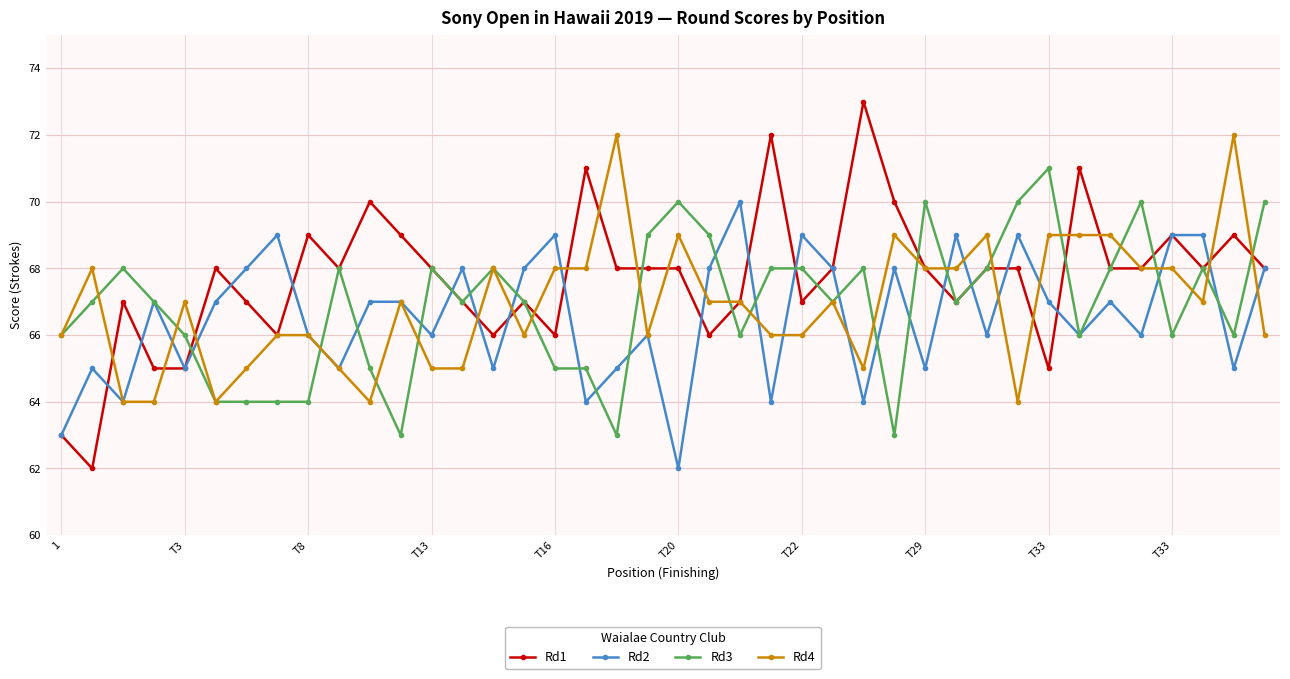

True or false: Rd3 has more than 0 interior local peaks.

True